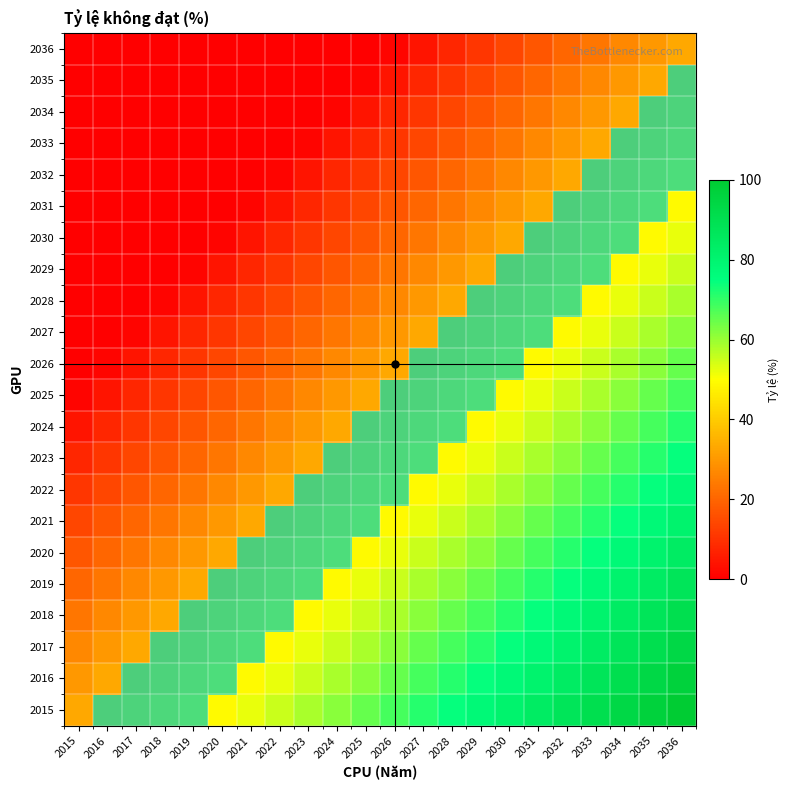

Rank the series by their maximum value, from highest to lowest.

2015, 2016, 2017, 2018, 2019, 2020, 2021, 2022, 2023, 2024, 2025, 2026, 2027, 2028, 2029, 2030, 2031, 2032, 2033, 2034, 2035, 2036